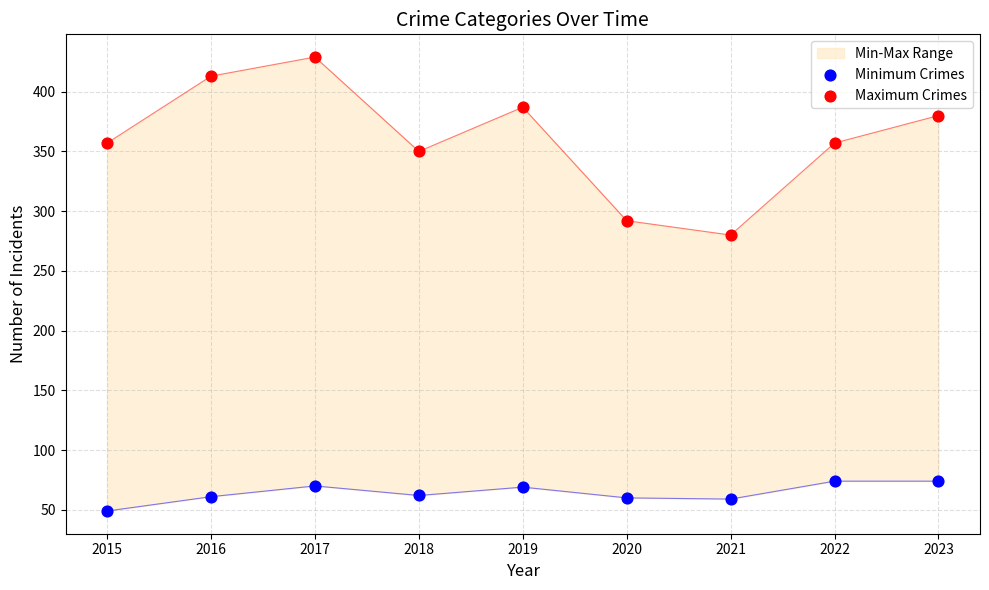

What is the total value across all series at 2015?

406